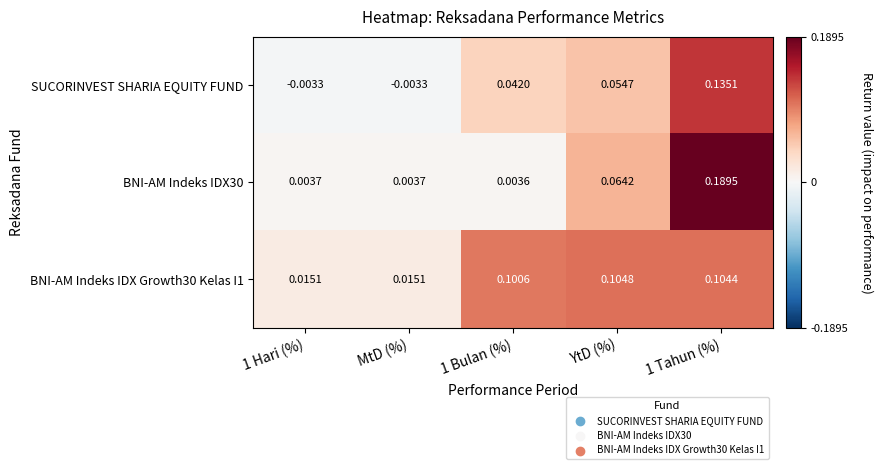

How many positive values does the SUCORINVEST SHARIA EQUITY FUND series have?

3